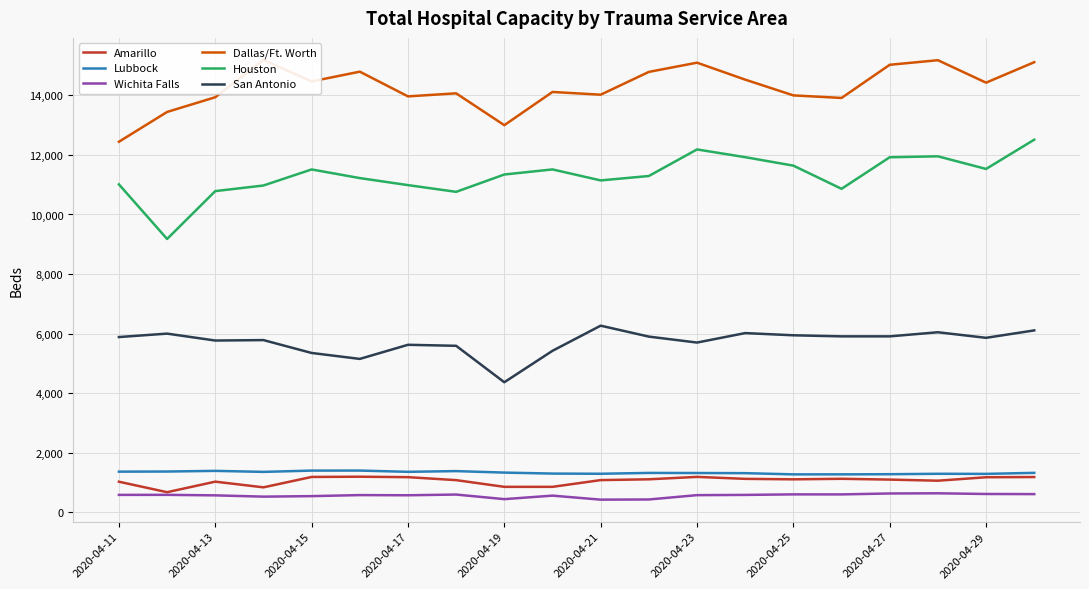

True or false: San Antonio and Wichita Falls cross at least once.

False